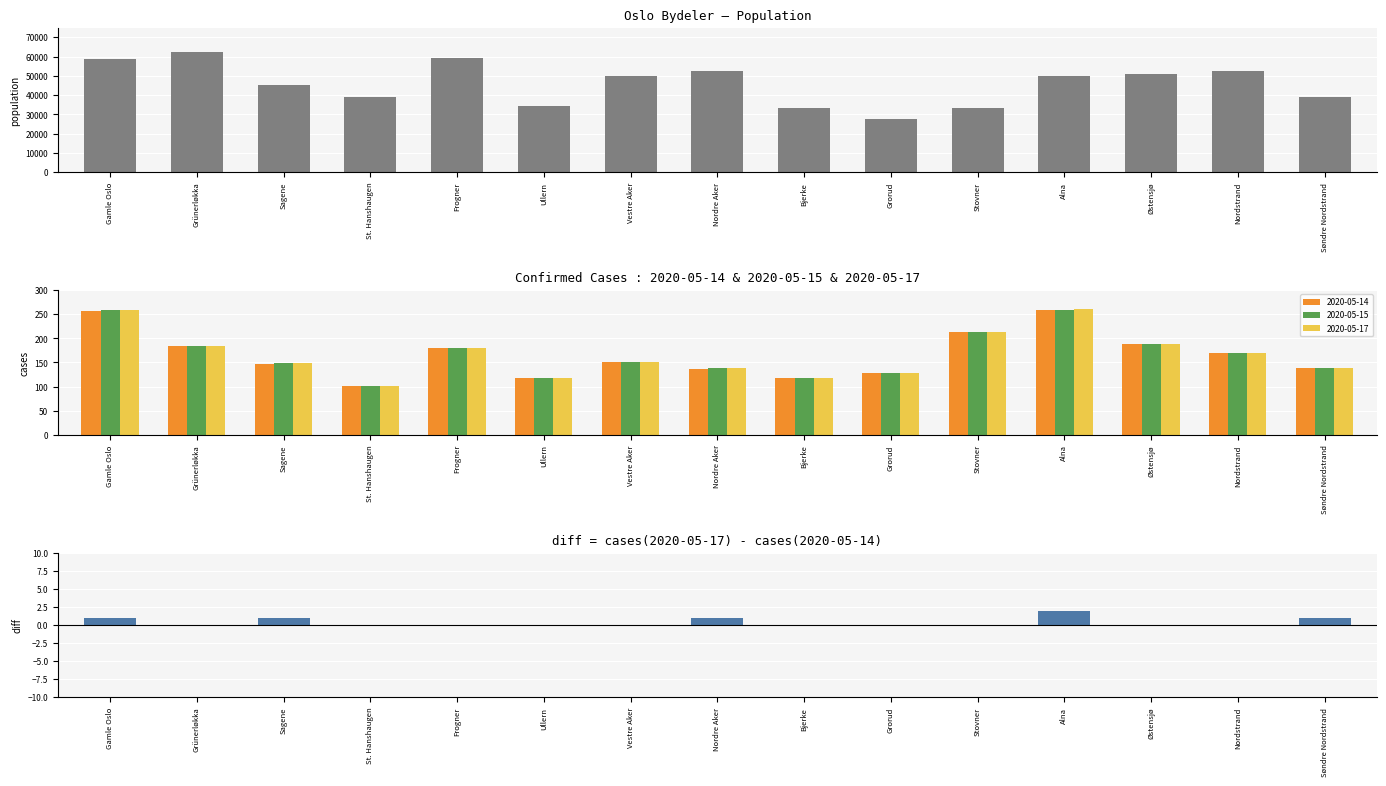

At Stovner, list the series in order from largest to smallest.

population, diff (05-17 minus 05-14)